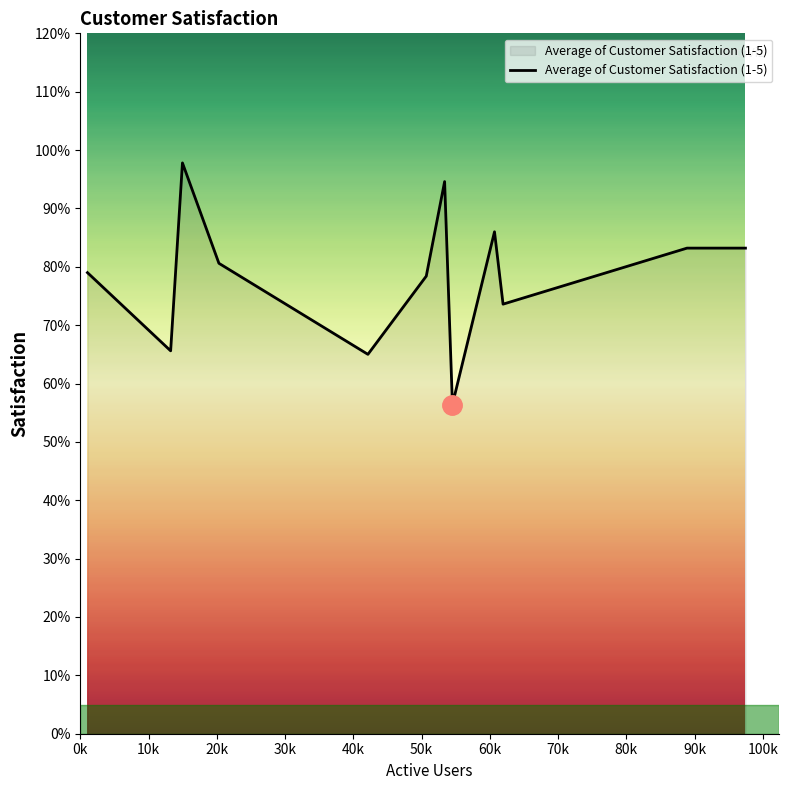

Does the chart have visible grid lines?

No